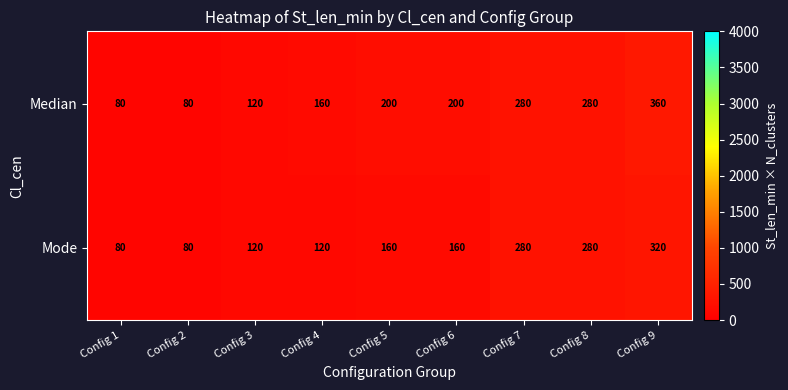

Count the Mode values in the range 120 to 280.

6